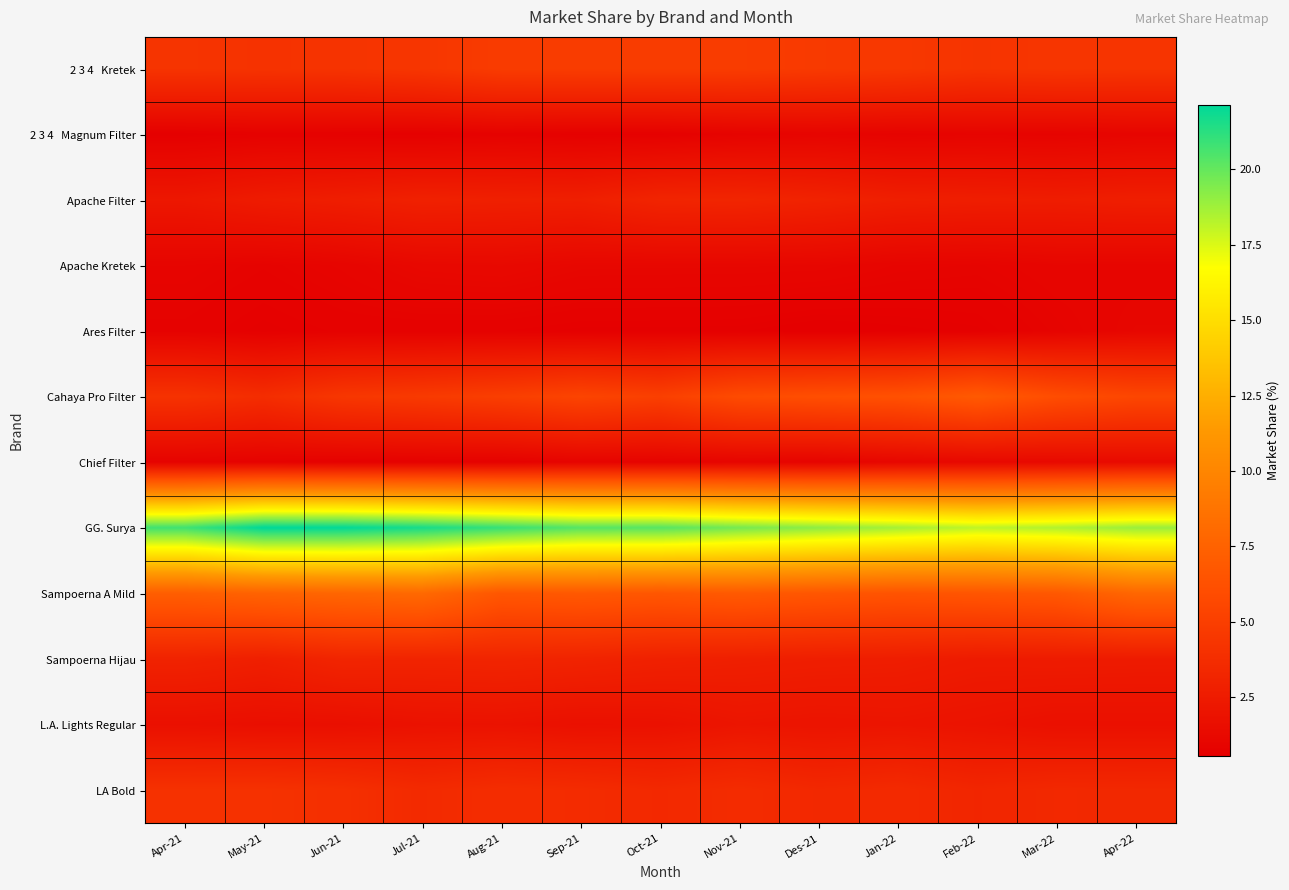

Between May-21 and Nov-21, which series saw the biggest shift?

GG. Surya